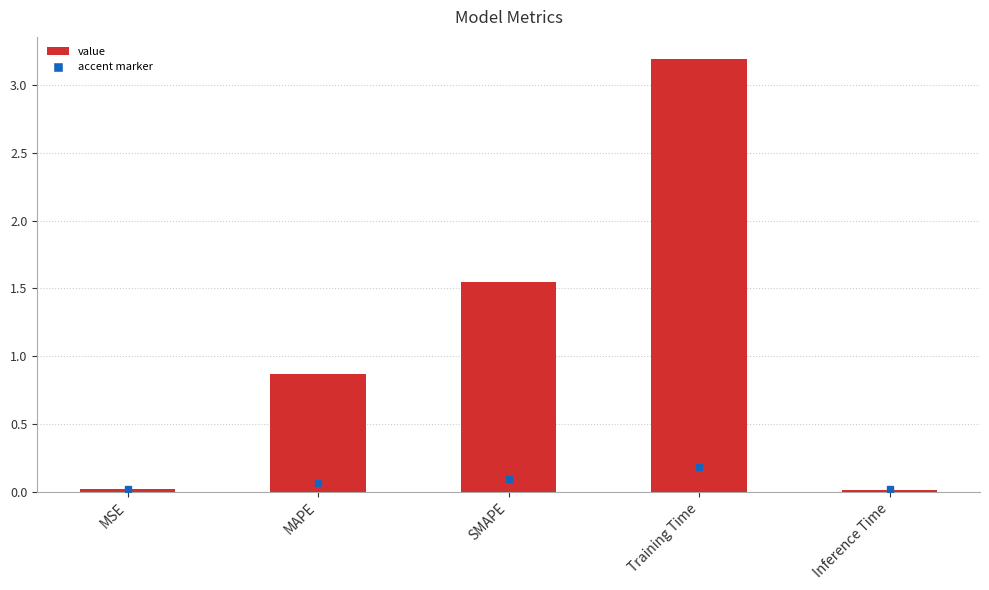

The chart shows a value of 3.2 at Training Time. True or false?

True